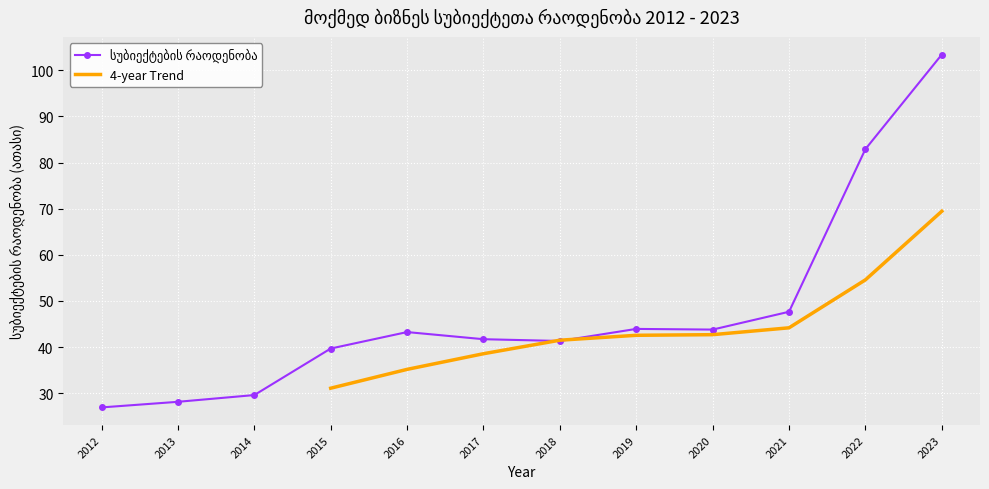

What is the maximum value shown in the chart?

103.4